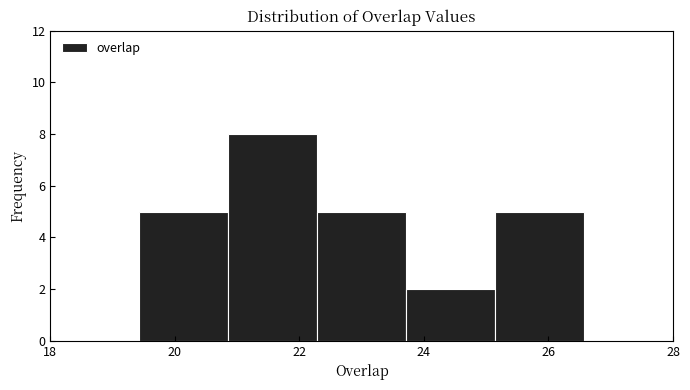

Reading left to right, transcribe this chart: for each bar, give the range it covers on the x-axis and its height. Neither the bar edges nor the heights are printed on the chart, so give them approximately, as read against the axes.

18.0 to 19.4: 0
19.4 to 20.8: 5
20.8 to 22.2: 8
22.2 to 23.8: 5
23.8 to 25.2: 2
25.2 to 26.6: 5
26.6 to 28.0: 0